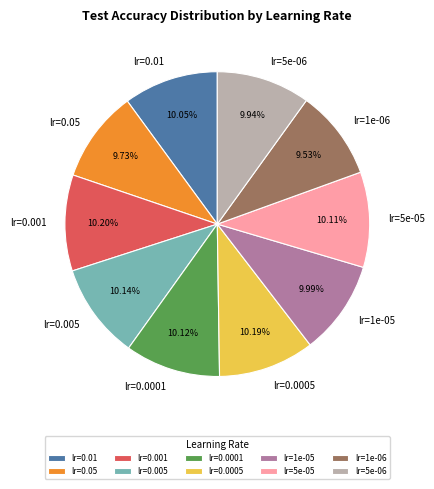

To the nearest percent, what is the difference between the largest and smallest slice percentages?

1%